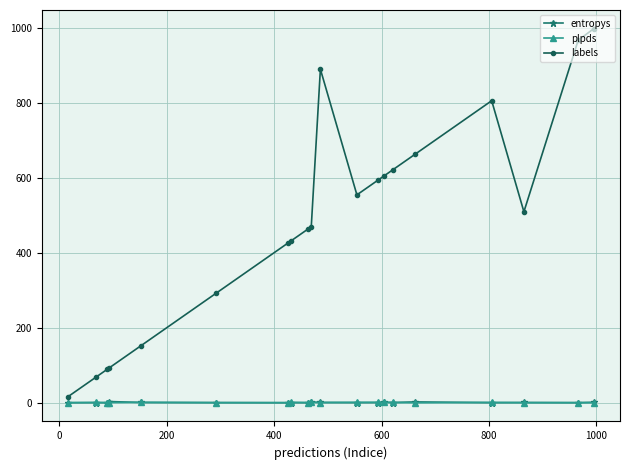

Which series has the largest range (max minus min)?

labels